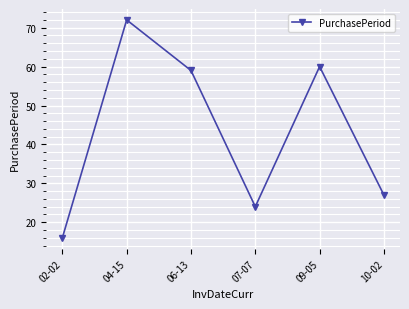

Reading left to right, extract all data points from this chart.

16	72	59	24	60	27